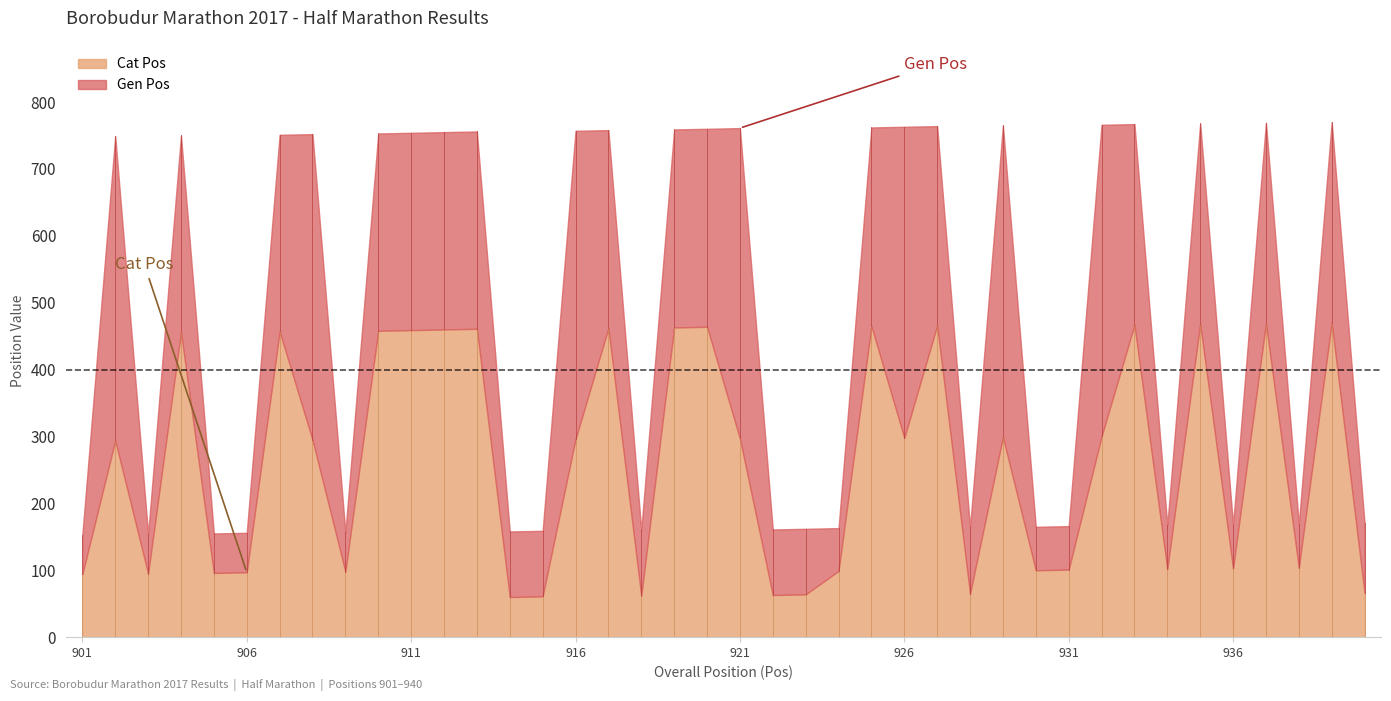

What is the minimum value shown in the chart?

60